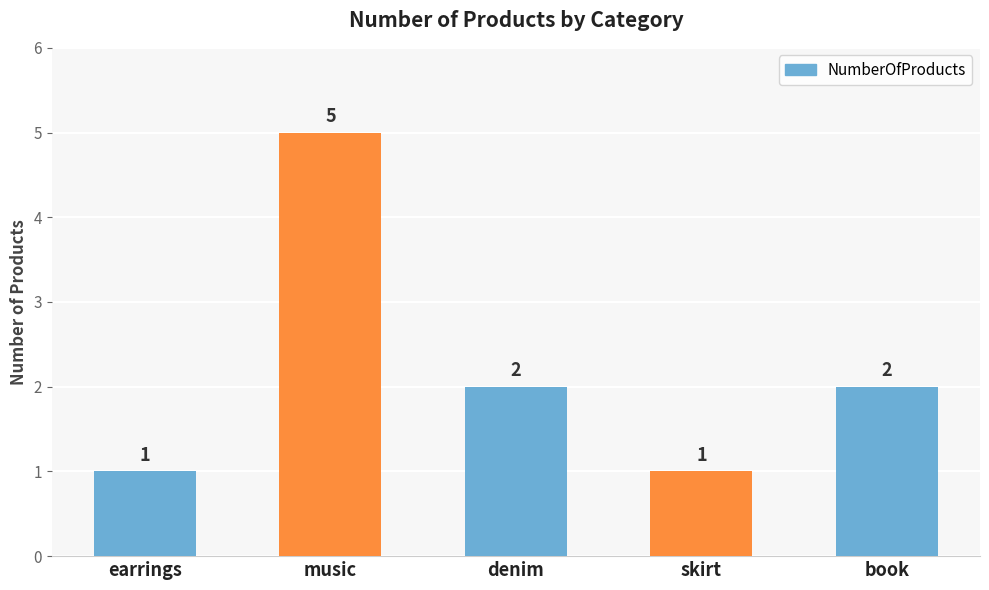

What is the approximate value at skirt?

1